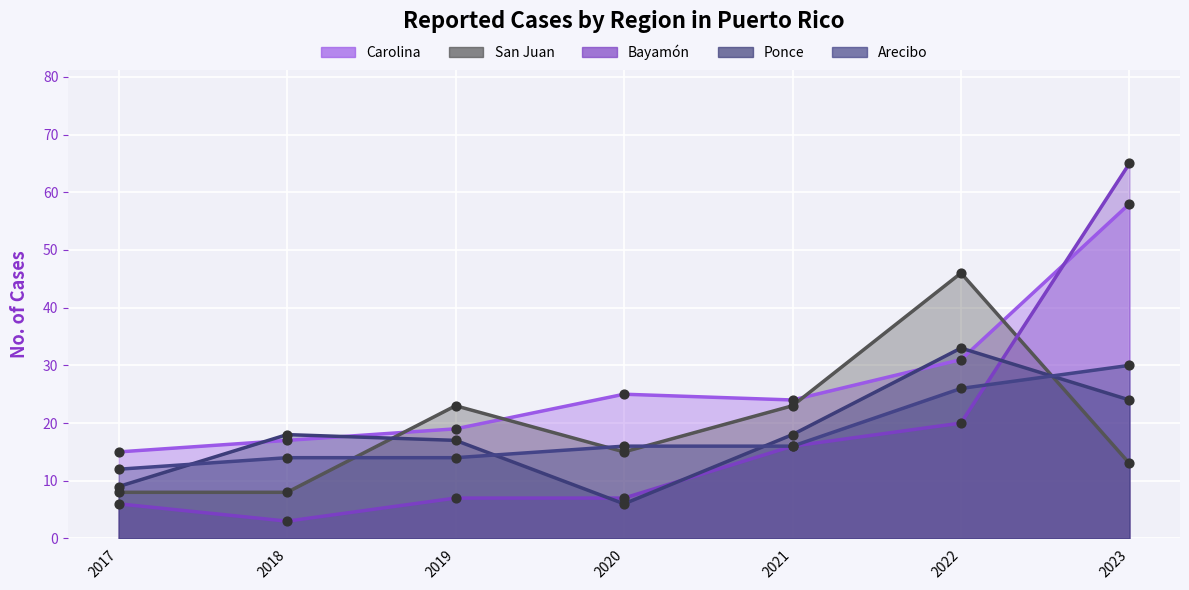

At how many categories does at least one series exceed 14?

7